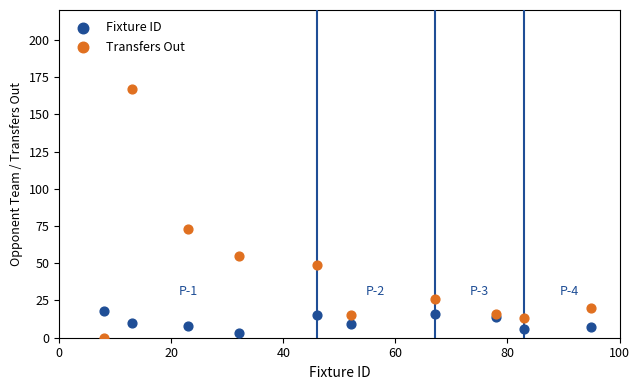

Which series reaches the maximum Y coordinate?

Transfers Out